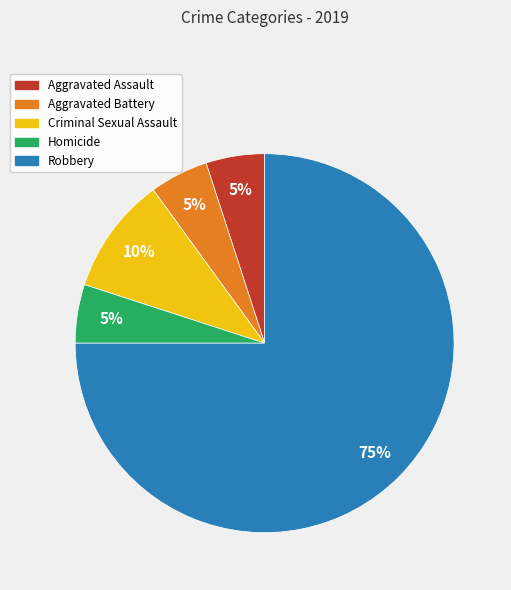

Which category accounts for the majority?

Robbery